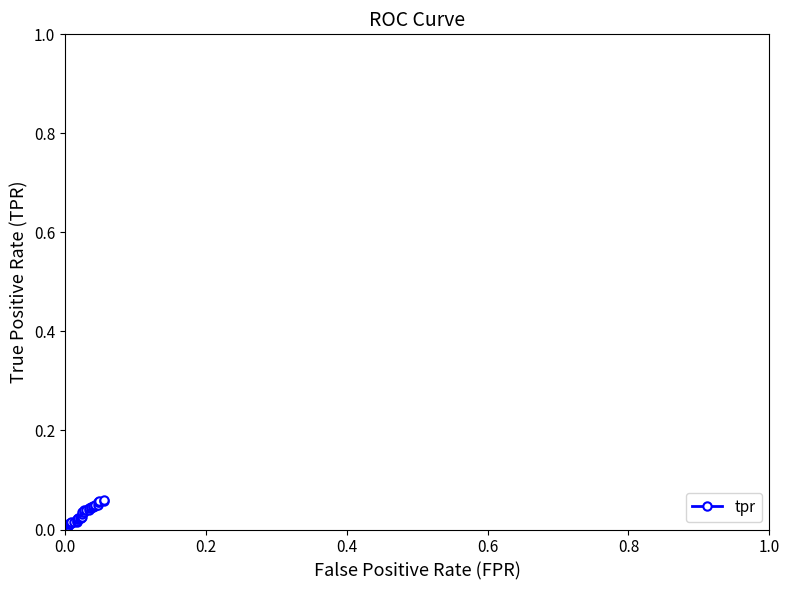

How many series are shown in this chart?

1